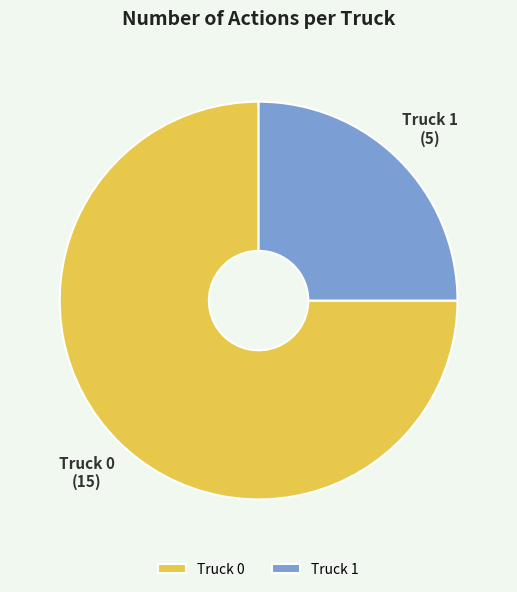

What is the ratio of the value at Truck 0 to the value at Truck 1?

3.0